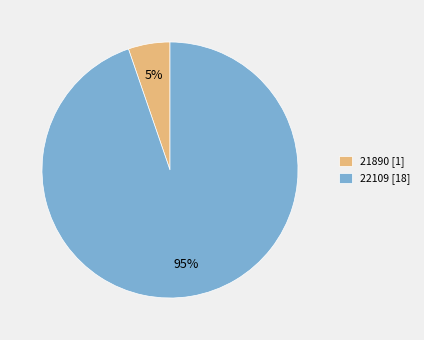

Rank the categories by value from lowest to highest.

21890, 22109